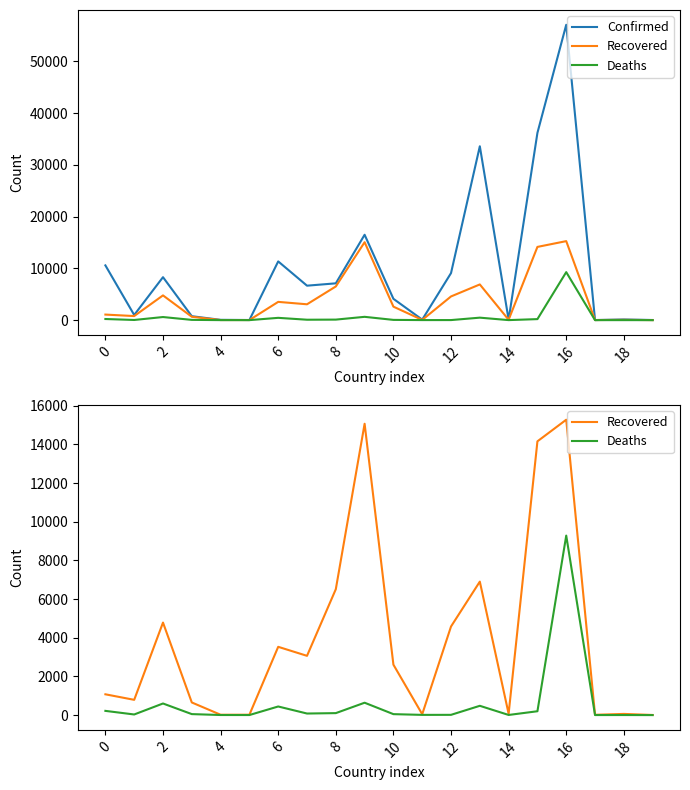

True or false: Recovered and Deaths cross at least once.

False